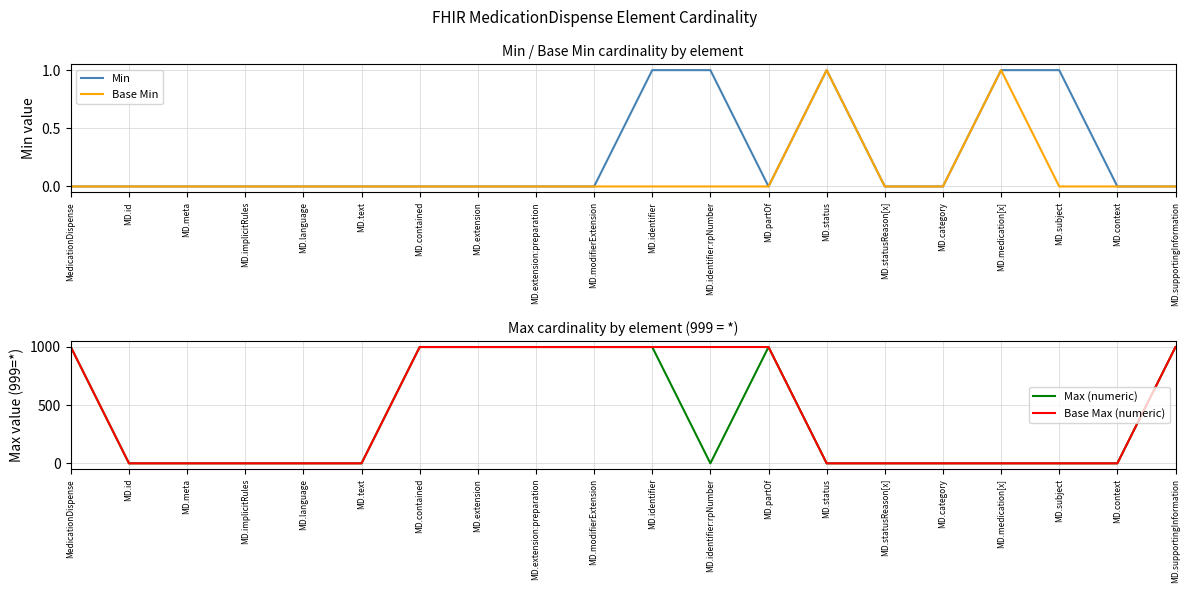

List the series in order of their peak value, lowest first.

Min, Base Min, Max (numeric), Base Max (numeric)